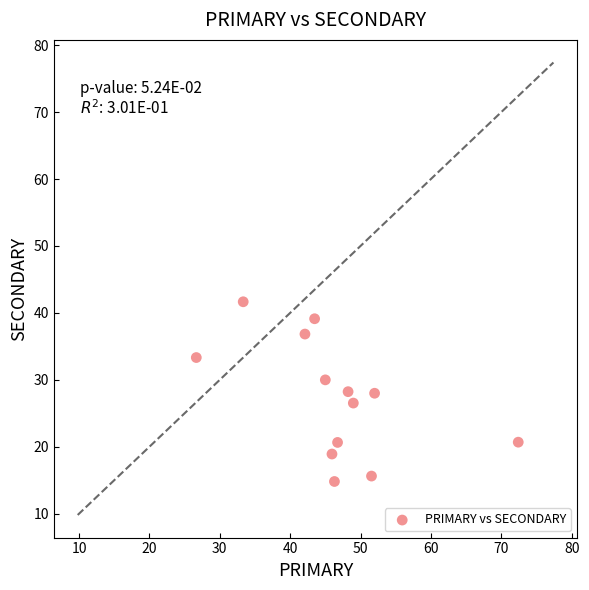

What is the range of Y values (max minus min)?

26.9